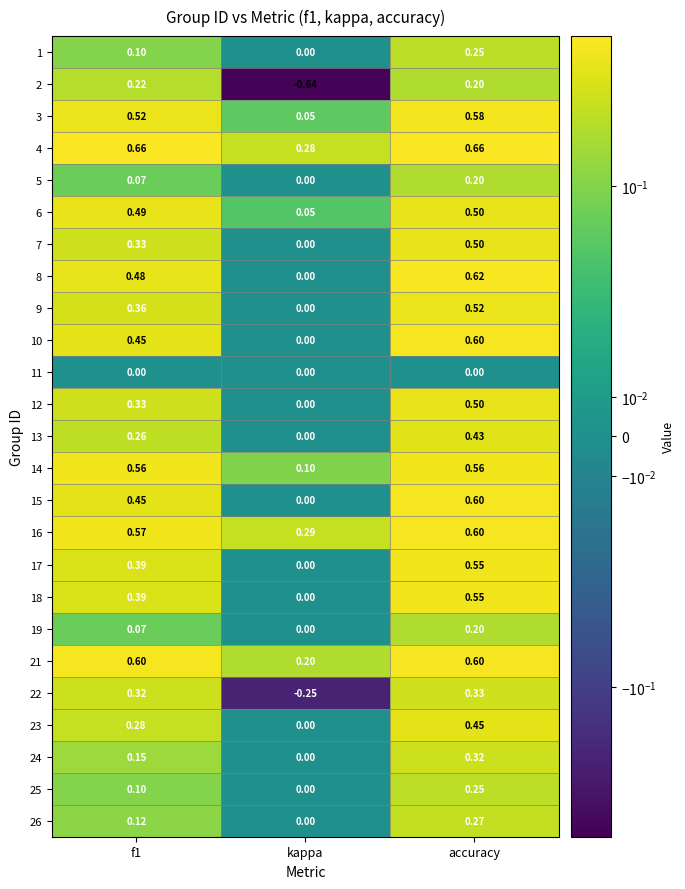

Where is 21 nearest to the value 0?

kappa